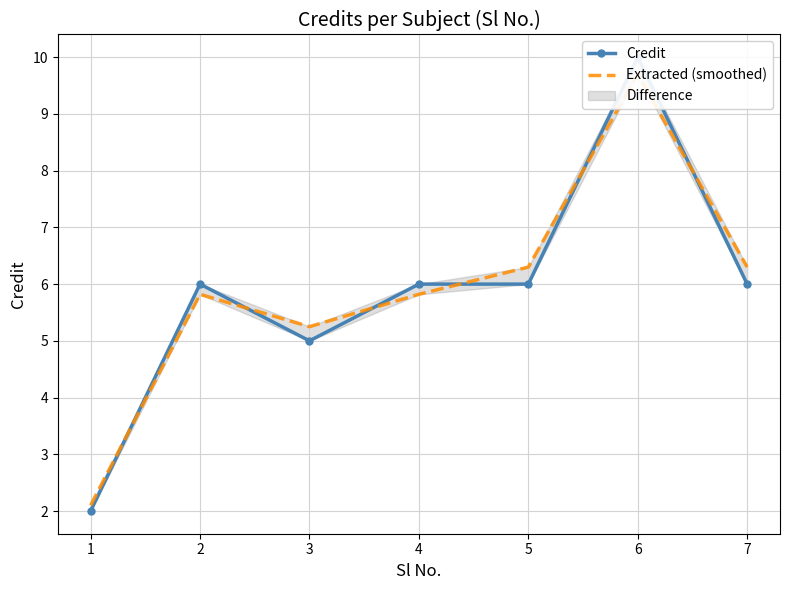

What is the value of the Extracted (smoothed) point at the 5th from the left?

6.3